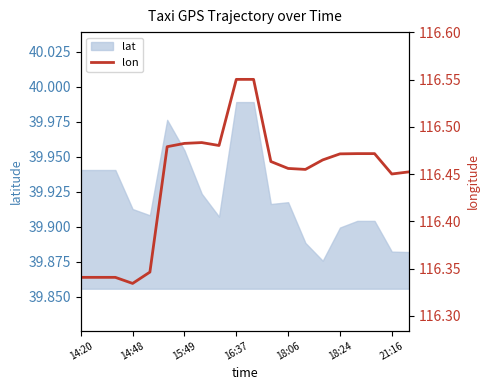

True or false: lat has a value of 39.9 at 18:24.

True